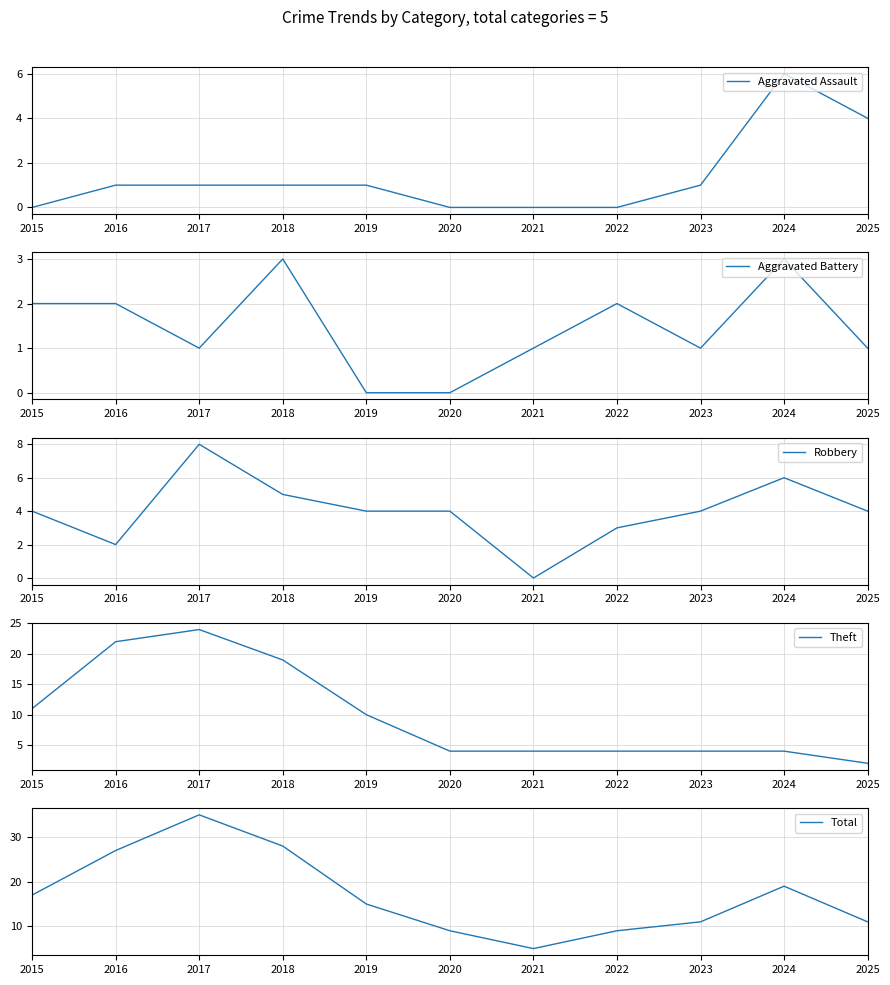

Does the chart display data point markers on the line(s)?

No